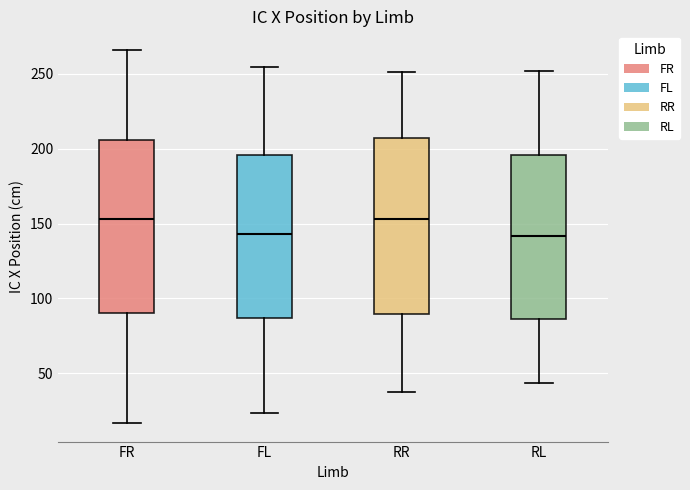

Reading left to right, read every box against the y-axis: the position of its median line, the range the box covers, and the ends of its whiskers. The values are not printed on the chart, so give them approximately, as read against the axis.

FR: median 155, box 90 to 205, whiskers 15 to 265
FL: median 145, box 85 to 195, whiskers 25 to 255
RR: median 155, box 90 to 205, whiskers 40 to 250
RL: median 140, box 85 to 195, whiskers 45 to 250